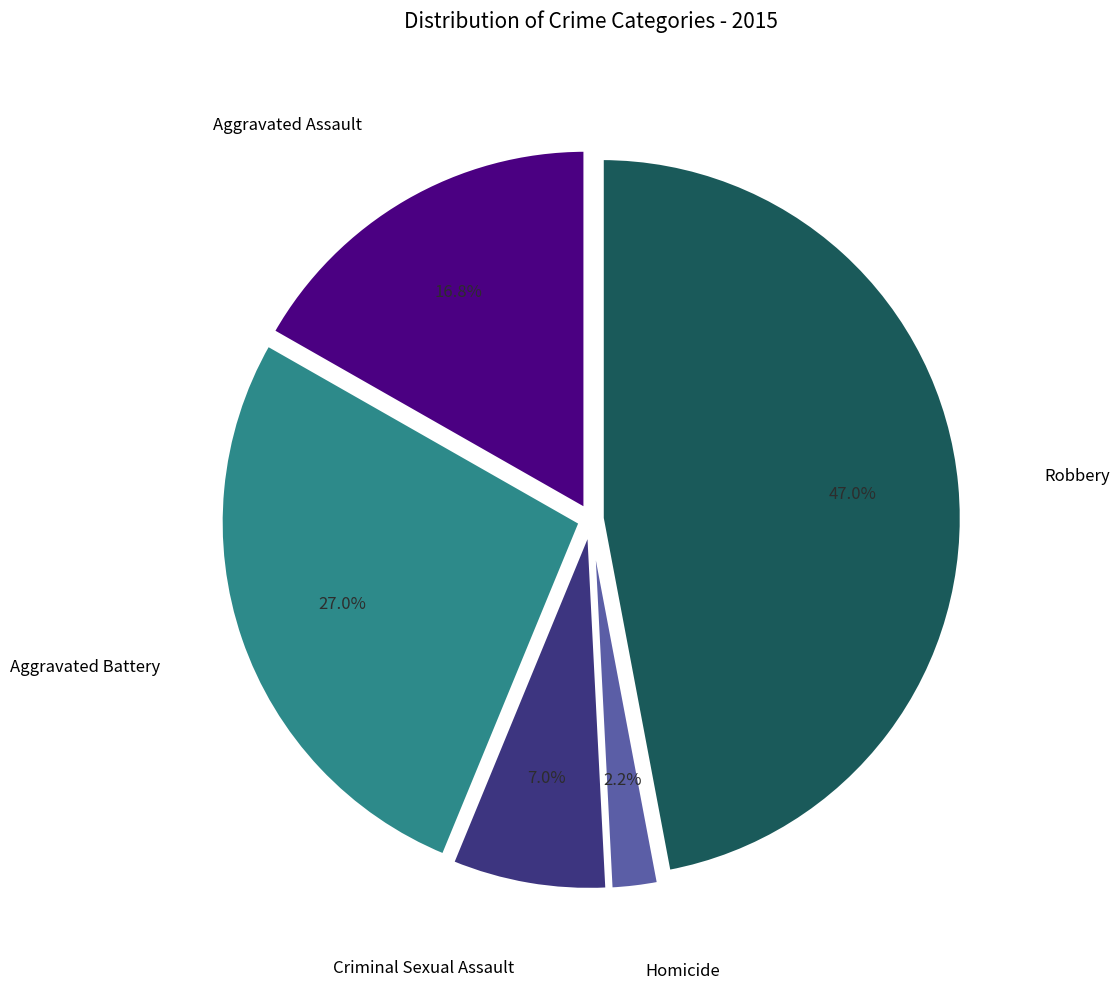

The Aggravated Assault slice represents 17% of the pie. True or false?

True